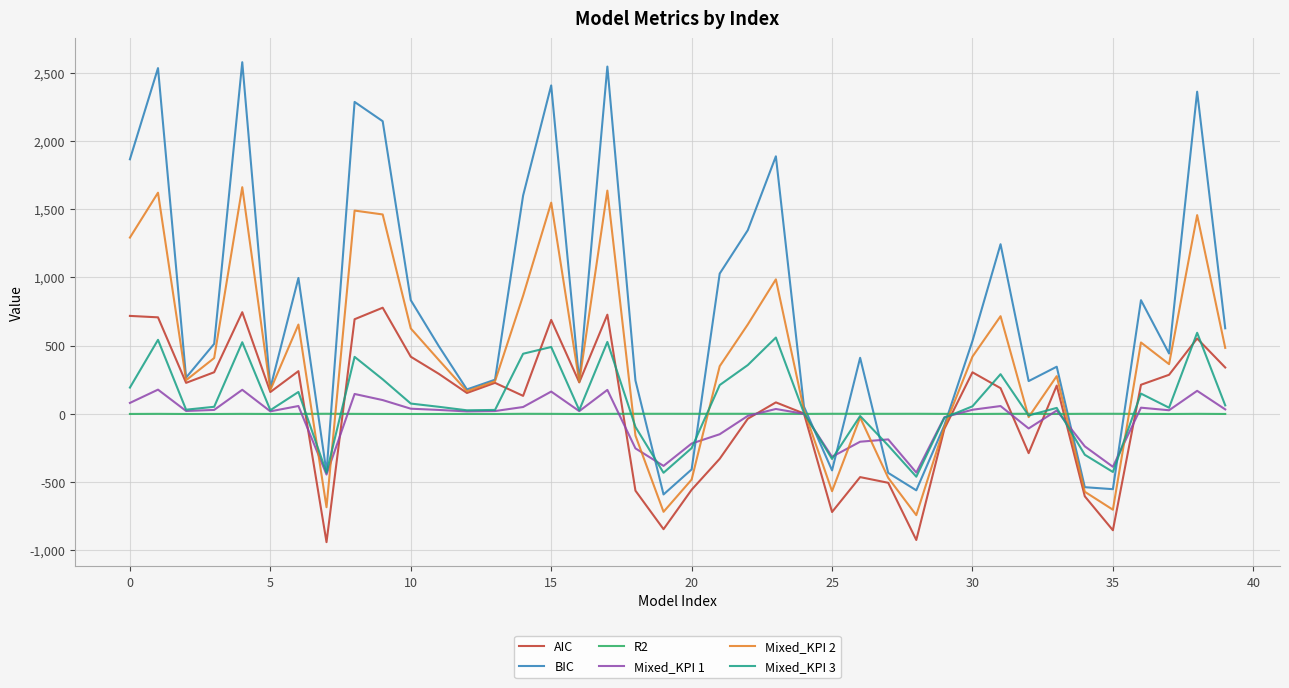

Which series has the widest spread of values?

BIC